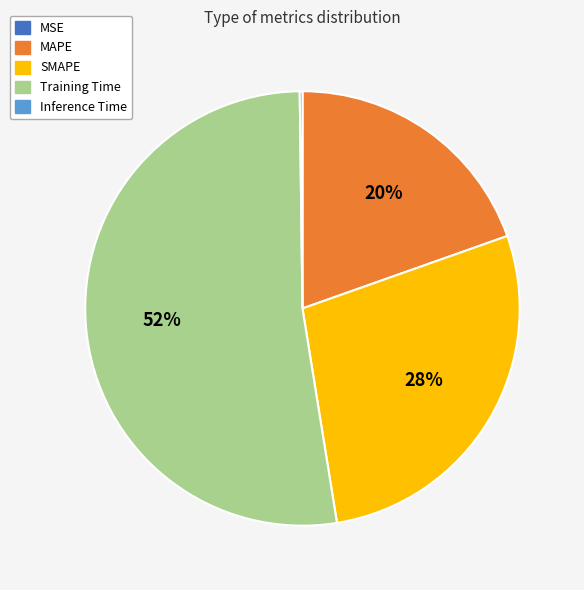

Do MAPE and SMAPE together represent more than half of the pie?

No